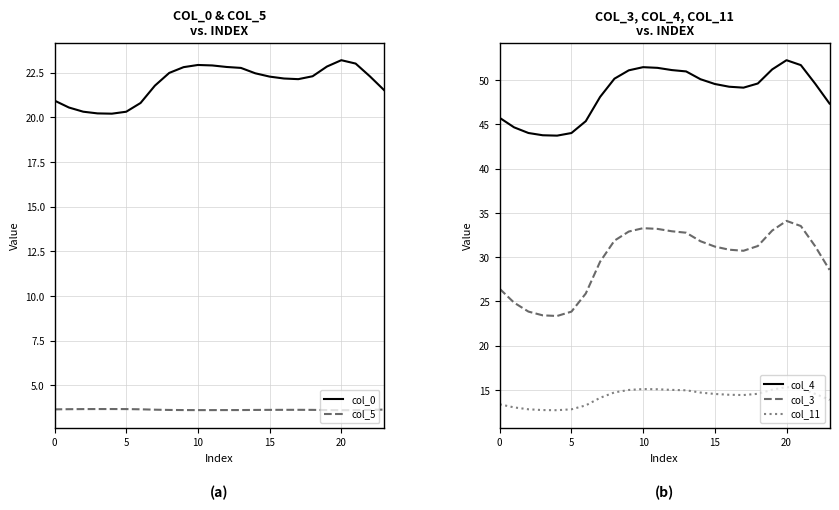

Reading right to left, extract all data points from this chart.

col_0: 21.5	22.3	23.0	23.2	22.8	22.3	22.1	22.2	22.3	22.5	22.8	22.8	22.9	22.9	22.8	22.5	21.8	20.8	20.3	20.2	20.2	20.3	20.5	20.9
col_5: 3.6	3.6	3.6	3.6	3.6	3.6	3.6	3.6	3.6	3.6	3.6	3.6	3.6	3.6	3.6	3.6	3.6	3.7	3.7	3.7	3.7	3.7	3.7	3.7
col_4: 47.4	49.6	51.7	52.3	51.2	49.6	49.2	49.3	49.6	50.1	51.0	51.1	51.4	51.5	51.1	50.2	48.1	45.4	44.0	43.7	43.8	44.0	44.7	45.7
col_3: 28.6	31.2	33.5	34.1	33.0	31.3	30.7	30.8	31.2	31.8	32.8	32.9	33.2	33.3	32.9	31.9	29.5	25.9	23.9	23.4	23.4	23.9	24.9	26.4
col_11: 13.9	14.6	15.2	15.3	15.0	14.6	14.4	14.5	14.6	14.7	15.0	15.0	15.1	15.1	15.0	14.7	14.1	13.3	12.8	12.7	12.7	12.8	13.0	13.4